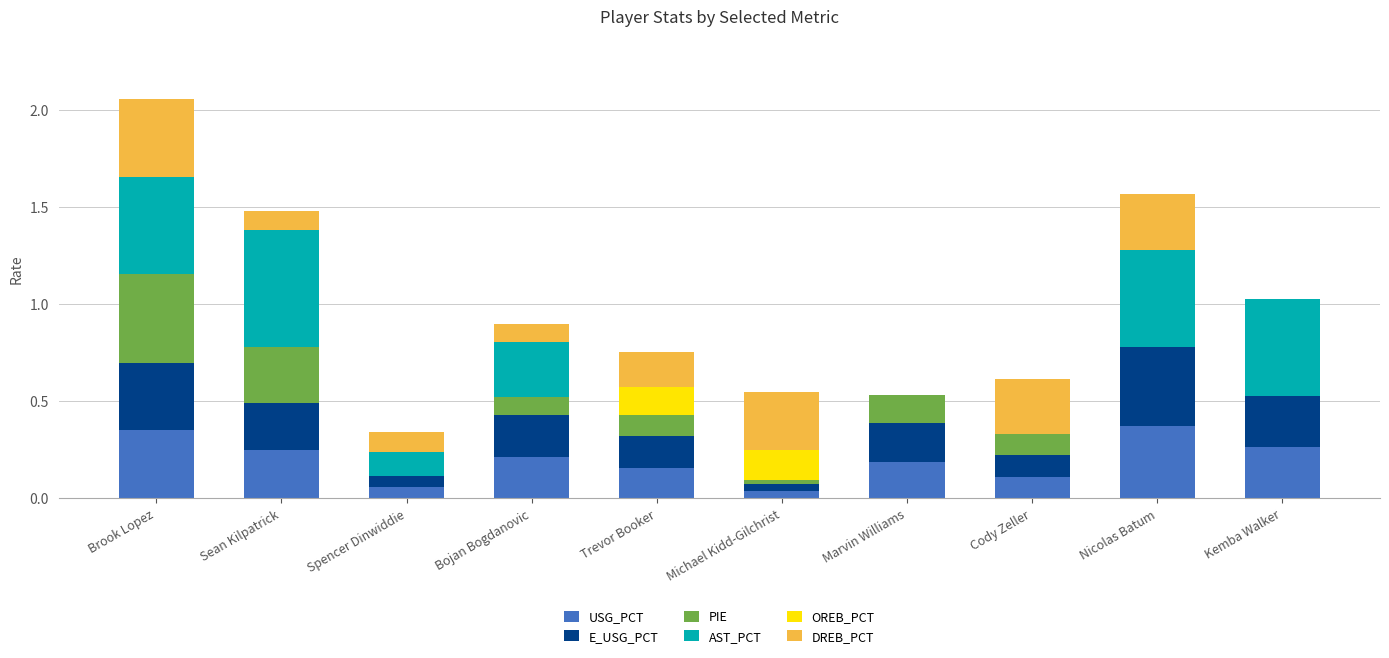

At which category is the sum across all series the highest?

Brook Lopez